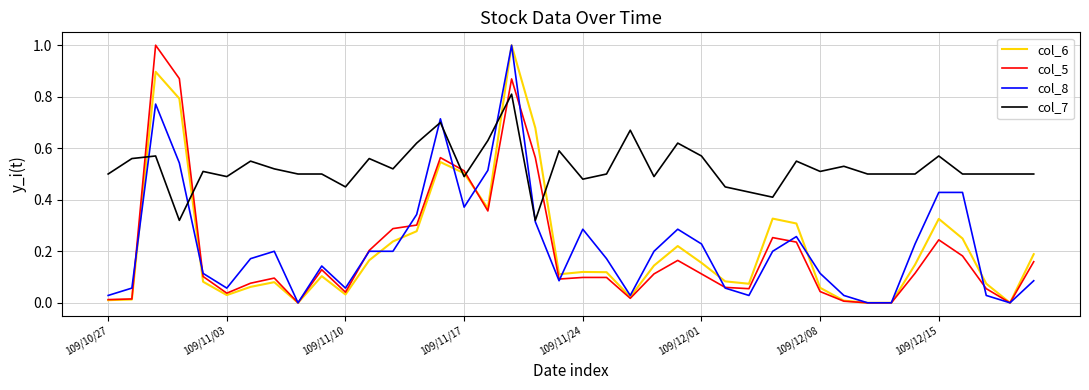

What is the maximum value shown in the chart?

1.0